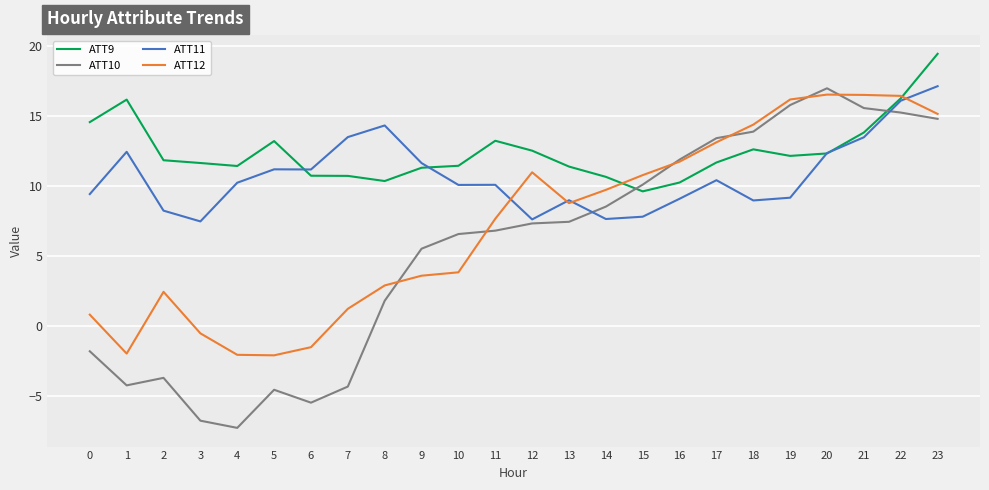

After their last crossing, which series has the higher values: ATT10 or ATT9?

ATT9